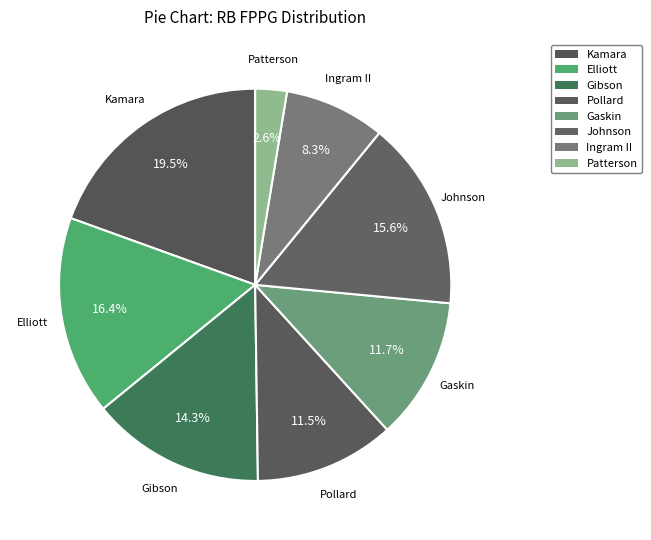

Rank the categories by value from lowest to highest.

Patterson, Ingram II, Pollard, Gaskin, Gibson, Johnson, Elliott, Kamara